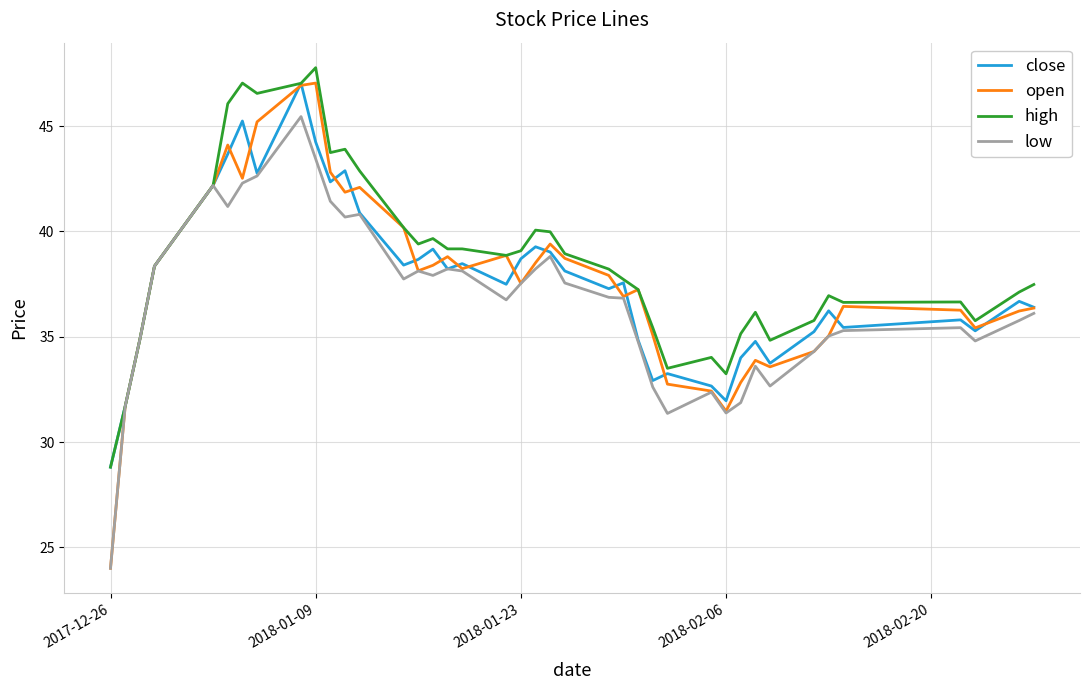

What is the smallest value displayed?

24.0